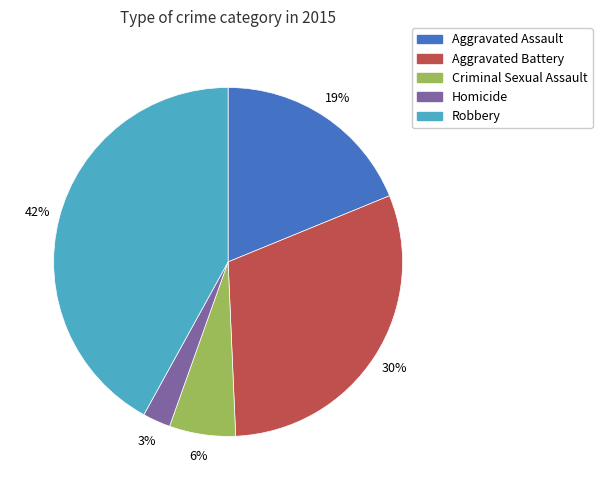

How many segments does this pie chart have?

5